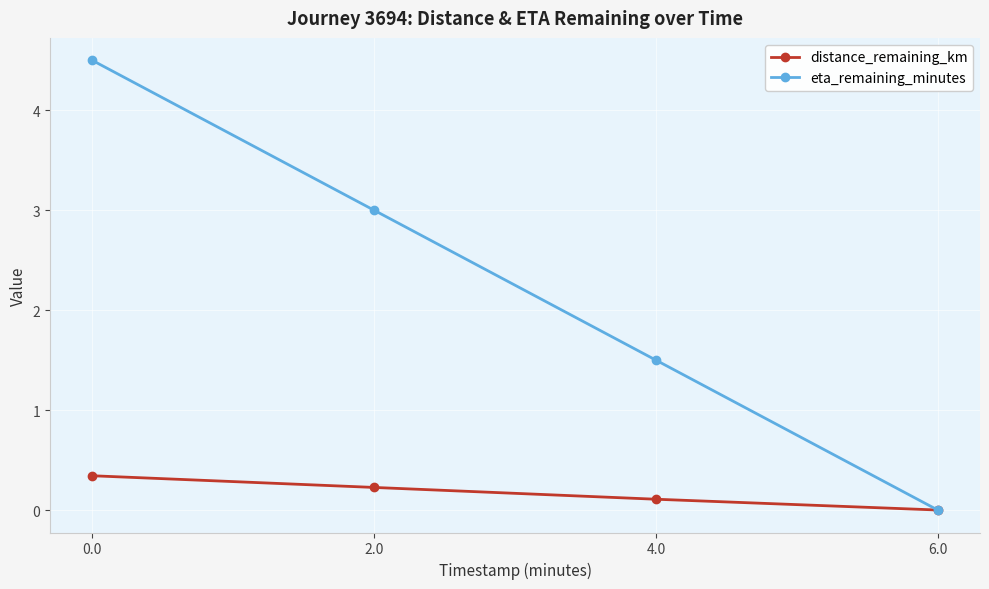

Which category has the lowest value in the eta_remaining_minutes series?

6.0